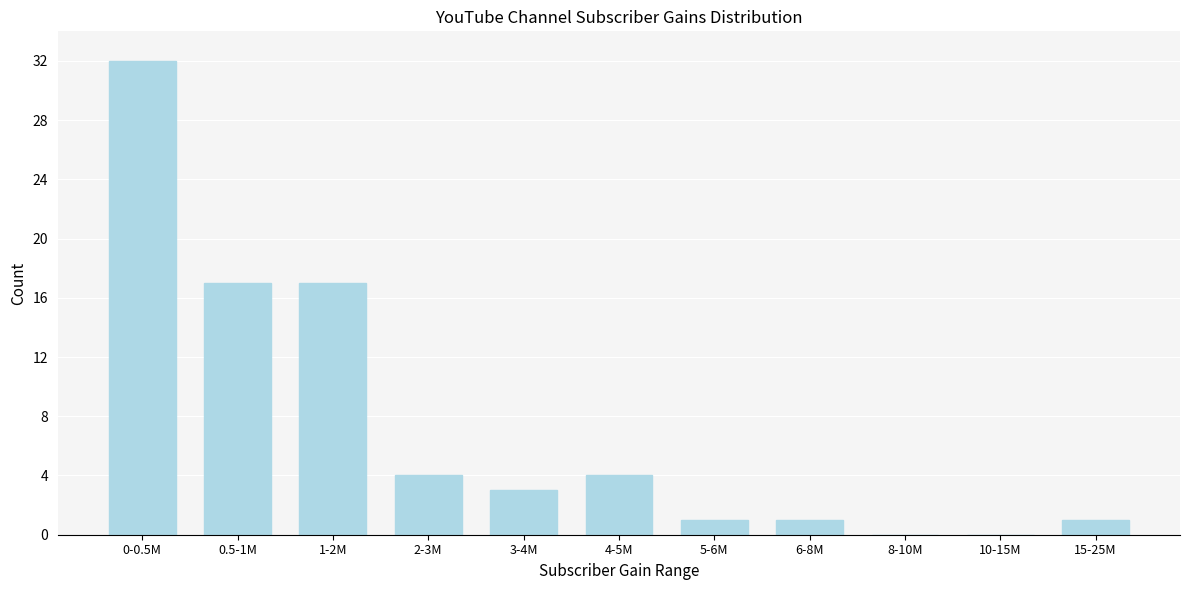

Reading left to right, extract all data points from this chart.

0-0.5M=32	0.5-1M=17	1-2M=17	2-3M=4	3-4M=3	4-5M=4	5-6M=1	6-8M=1	8-10M=0	10-15M=0	15-25M=1